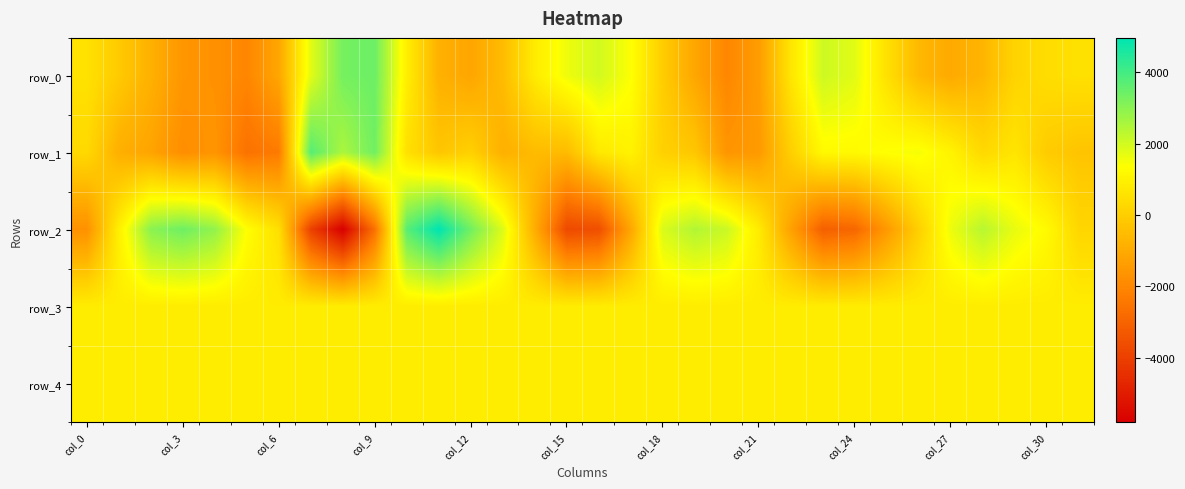

Reading left to right, transcribe all the data shown in this chart.

row_0: 552	-115	-828	-1587	-1713	-2031	-1109	1760	3295	3413	907	-814	-1139	-513	821	1600	2002	1402	-37	-1122	-2013	-1387	658	2066	1777	516	-602	-1030	-684	142	430	516
row_1: 306	-865	-1189	-1820	-1627	-2604	-2347	3723	2547	3363	507	-237	58	-837	-533	-522	746	1018	65	-215	-1615	-1465	26	1220	1221	1382	1487	1041	298	639	-85	-279
row_2: -1723	952	2999	3396	2887	1353	482	-3966	-5819	-2606	3705	4962	3344	1846	-920	-3740	-3588	-1118	1898	2447	2110	824	-1260	-3106	-2891	-1493	52	1617	2379	1677	1231	221
row_3: 846	850	848	851	843	850	836	847	850	853	851	850	847	851	845	850	849	851	844	847	849	855	848	847	851	847	848	849	849	851	849	851
row_4: 862	863	856	861	859	861	857	858	860	868	860	864	858	863	854	861	861	859	855	861	858	860	861	868	863	860	864	863	864	863	859	867